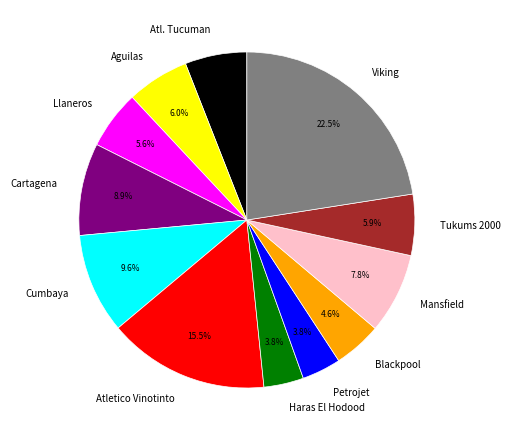

To the nearest percent, what is the difference between the largest and smallest slice percentages?

19%